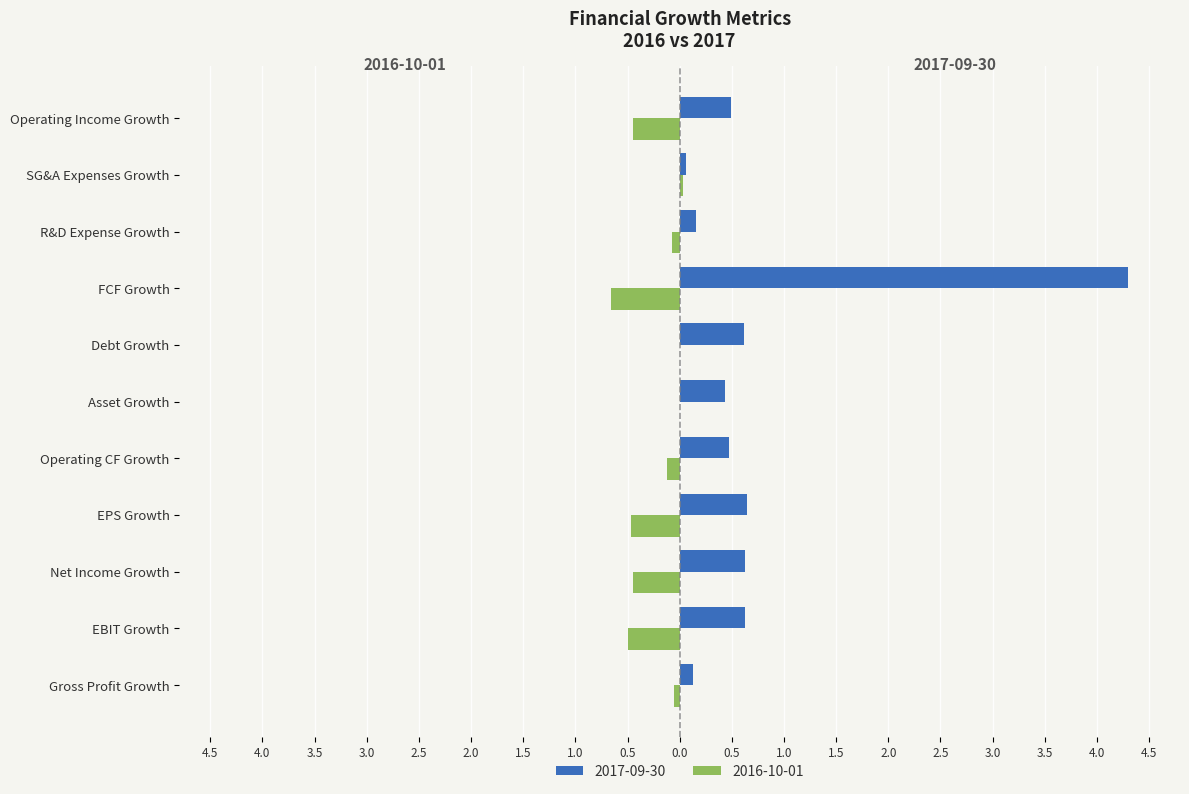

What are all the series names shown in the legend?

2017-09-30, 2016-10-01